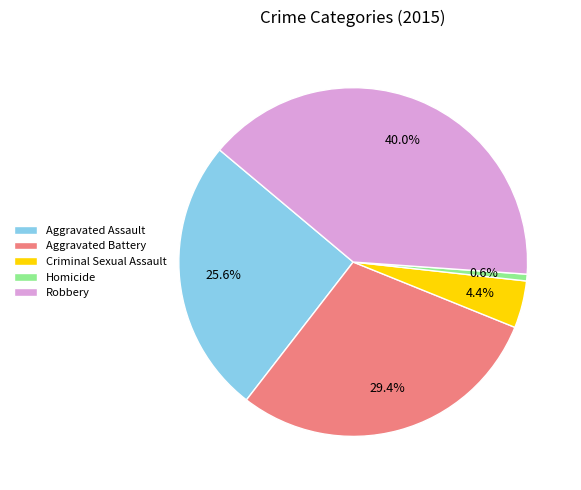

Combined, do Homicide and Aggravated Assault account for over 50%?

No